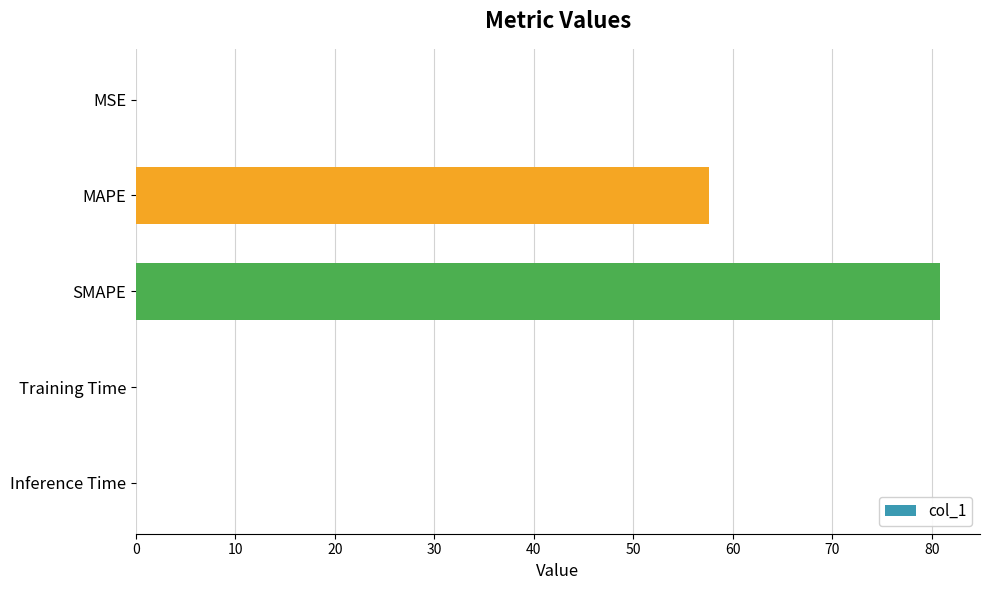

Which category has the highest value across all series?

SMAPE